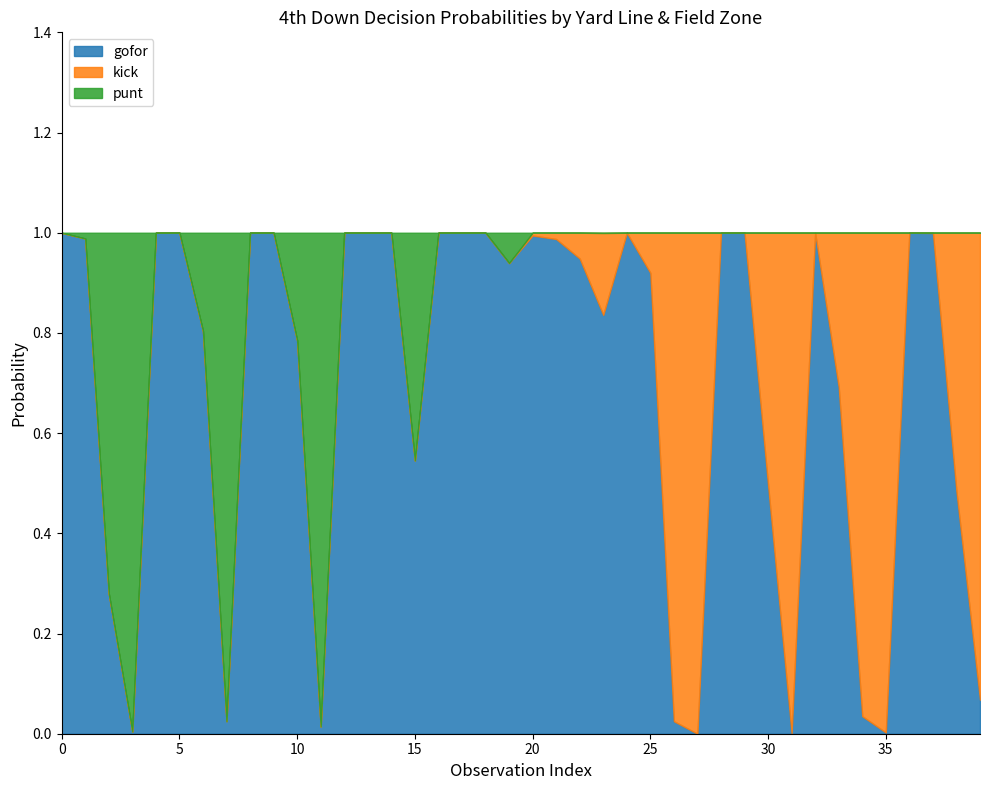

Rank the series at 1 from lowest to highest value.

kick, punt, gofor